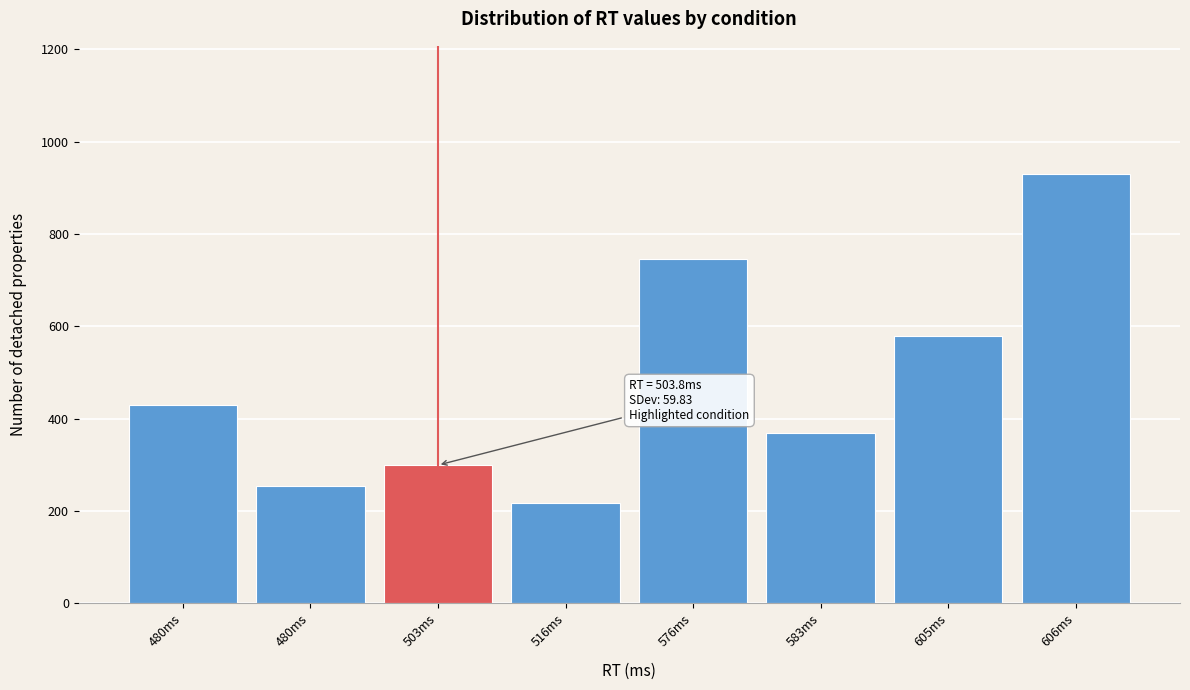

How many series are shown in this chart?

1